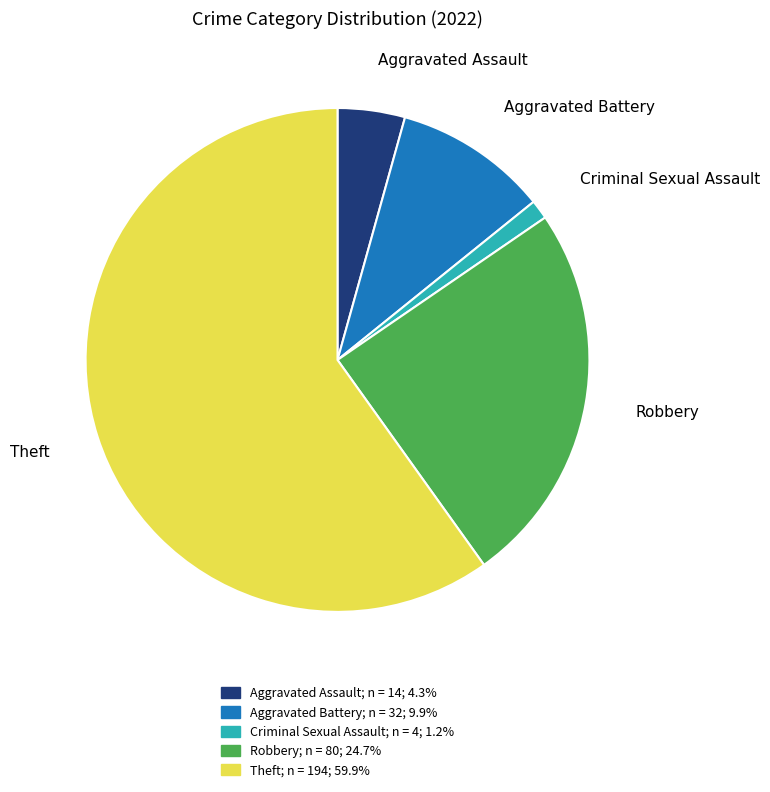

Do Theft and Robbery together represent more than half of the pie?

Yes